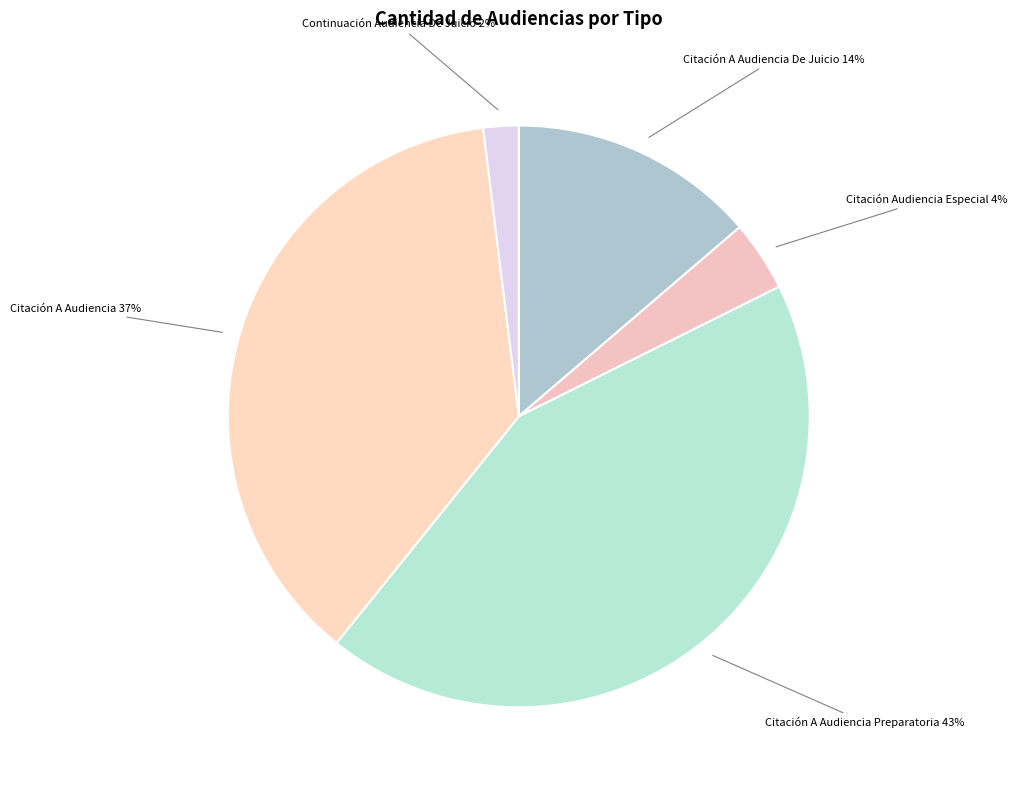

Is Citación A Audiencia the majority of the pie?

No